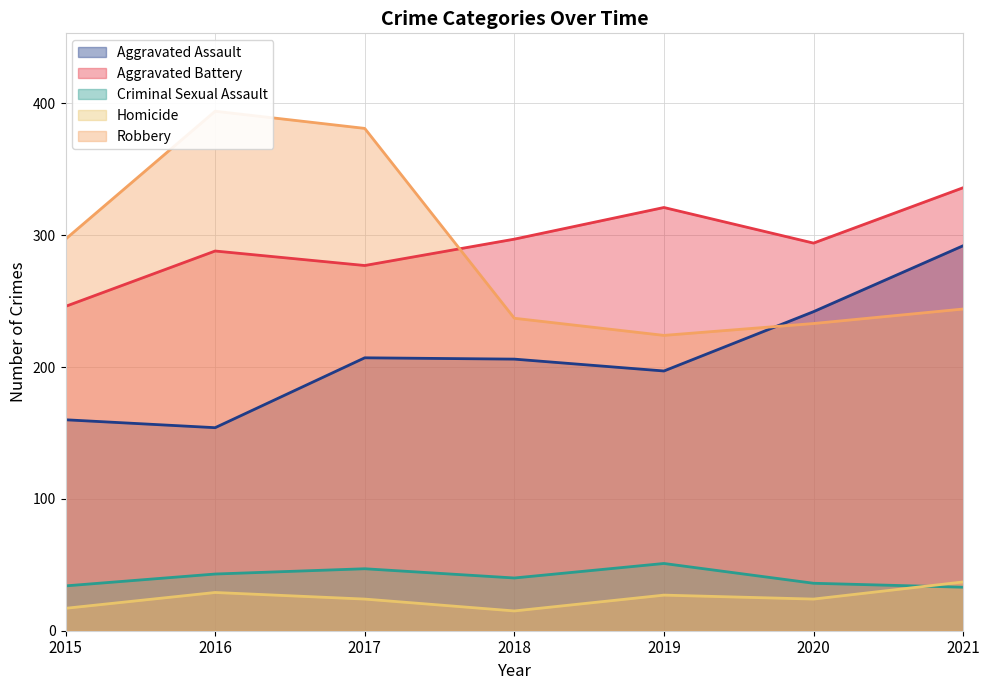

At which label does Aggravated Assault first exceed 206?

2017